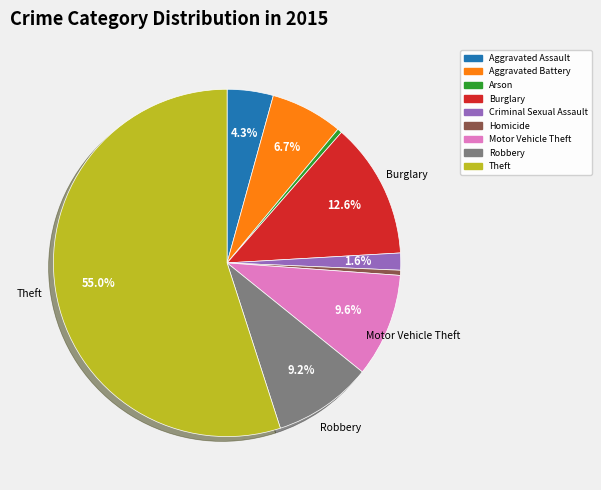

What percentage is the Aggravated Assault slice, to the nearest percent?

4%